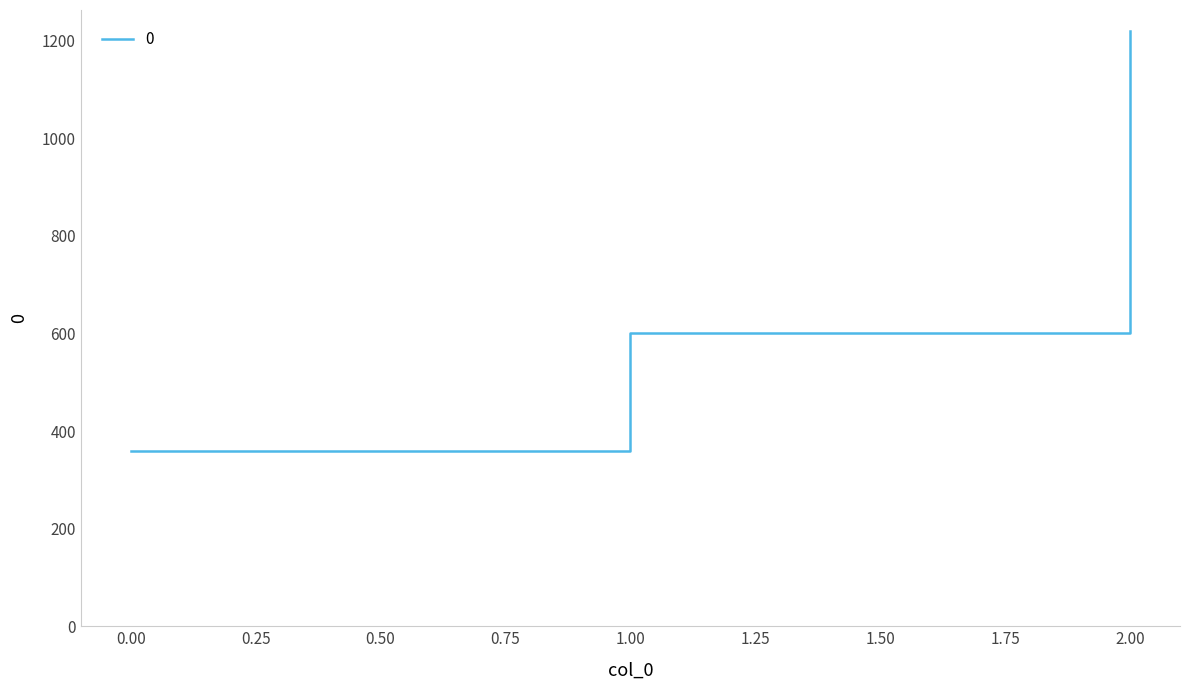

Reading right to left, what are all the values shown in this chart?

1220	600	360